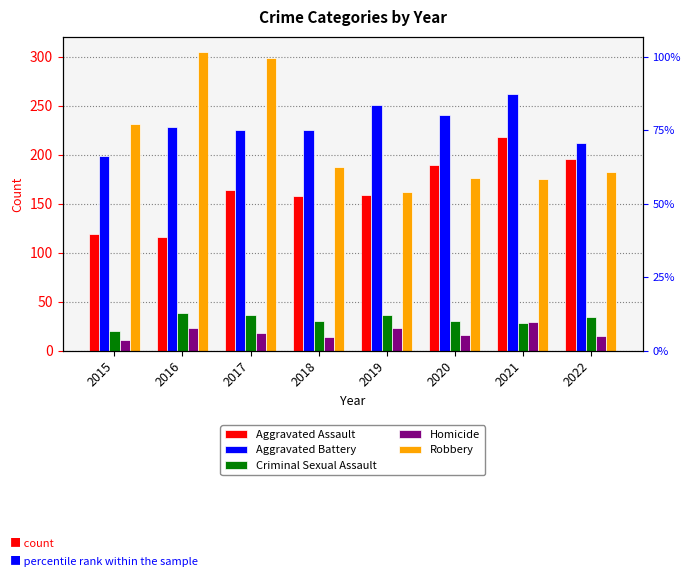

At which category is the sum across all series the highest?

2017